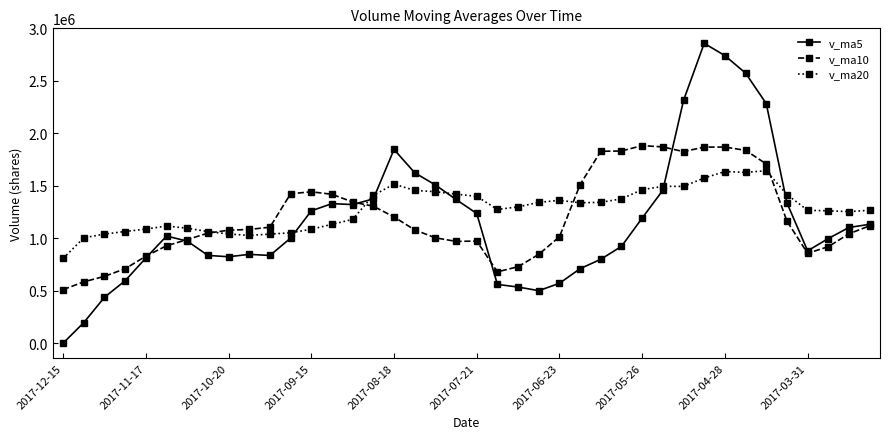

What is the maximum value shown in the chart?

2857221.5